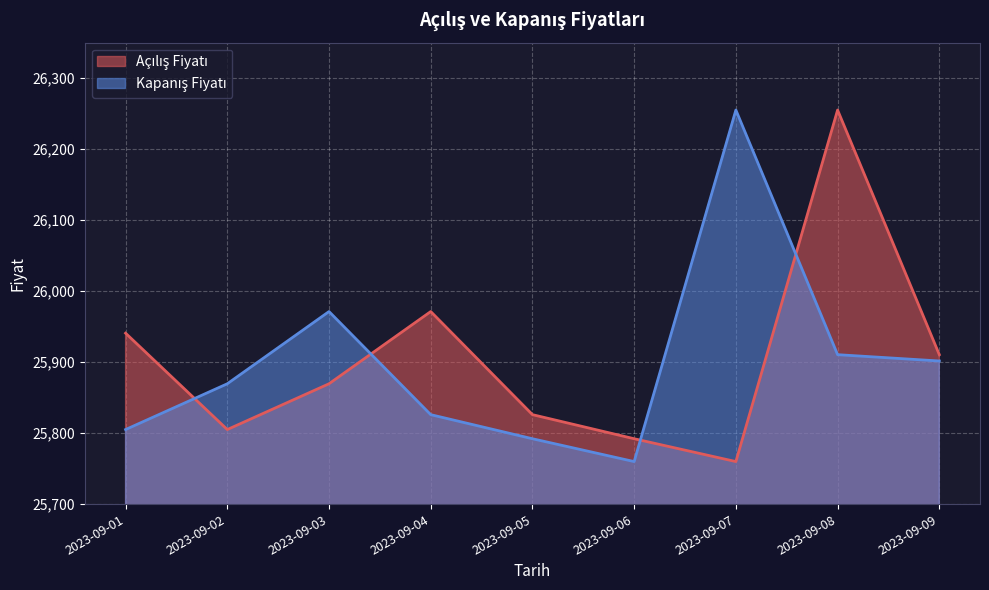

At which label is Açılış Fiyatı closest to 26007?

2023-09-04